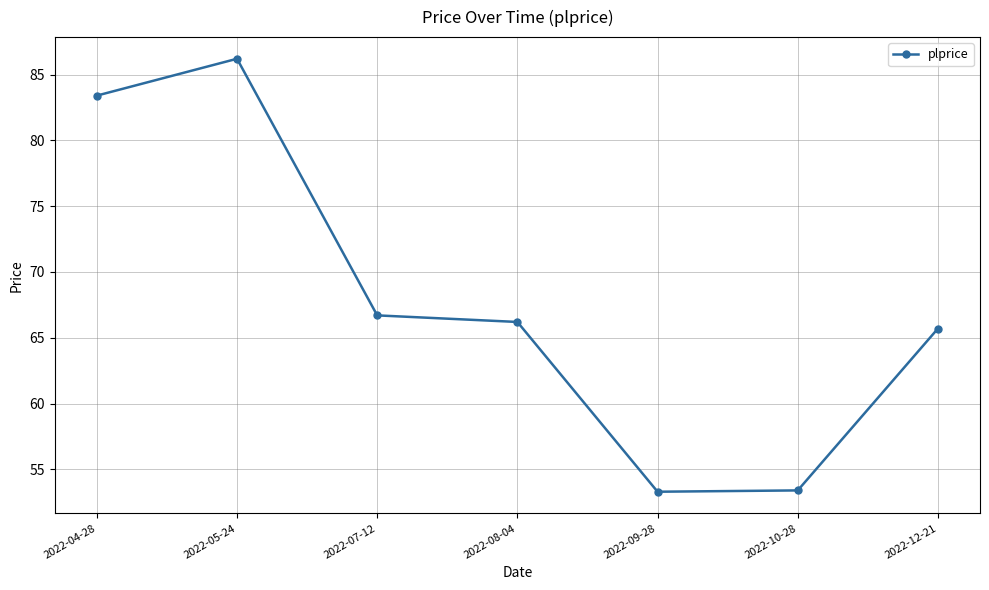

How many data points are above 66?

4